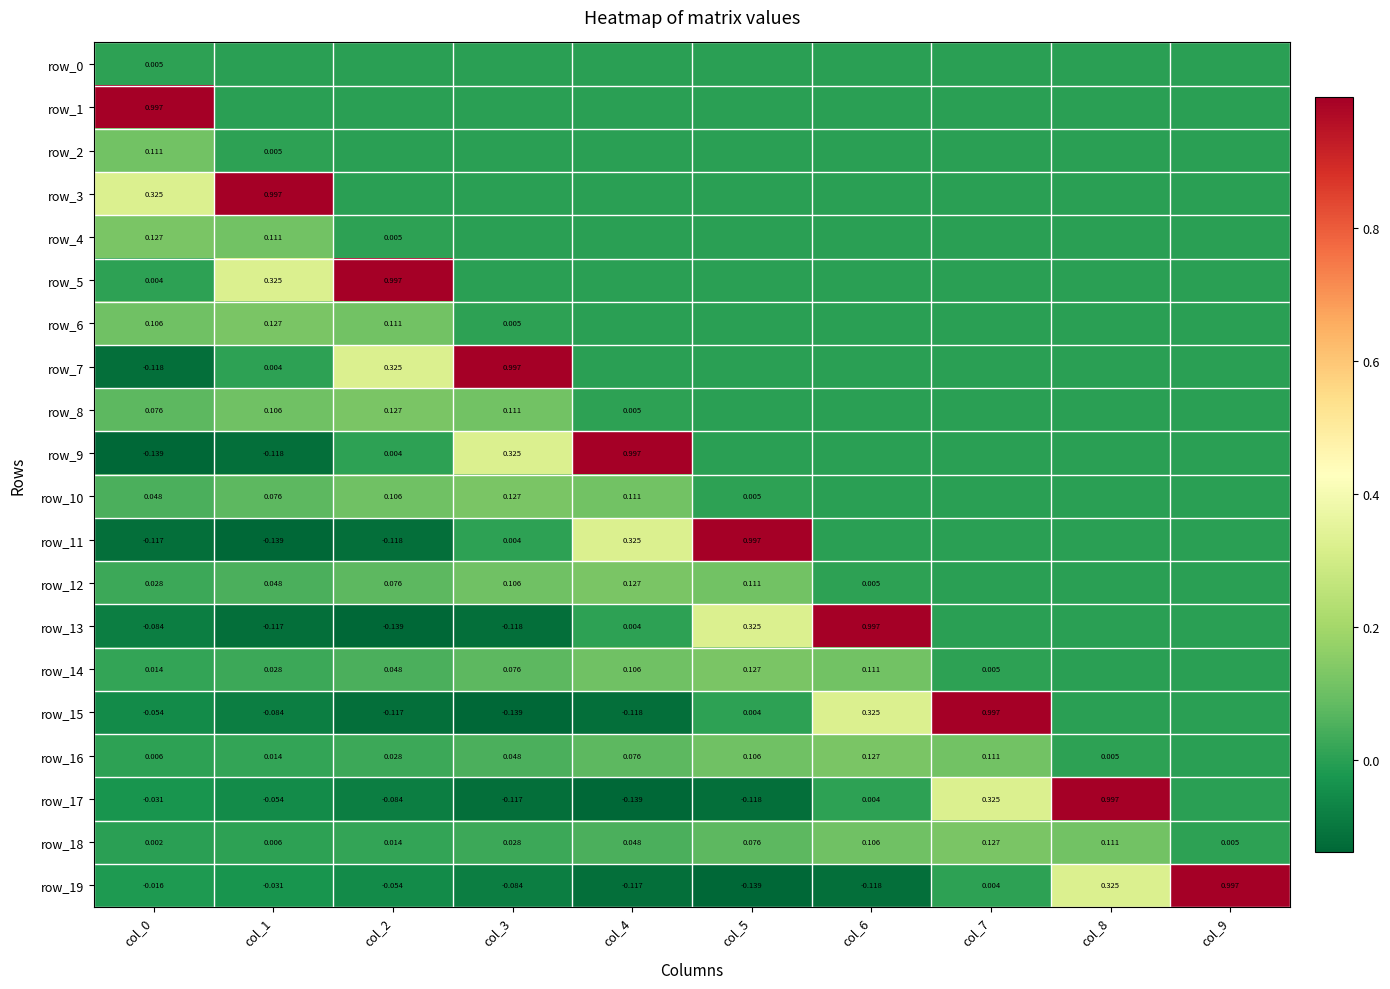

At col_0, list the series in order from largest to smallest.

row_1, row_3, row_4, row_2, row_6, row_8, row_10, row_12, row_14, row_16, row_0, row_5, row_18, row_19, row_17, row_15, row_13, row_11, row_7, row_9